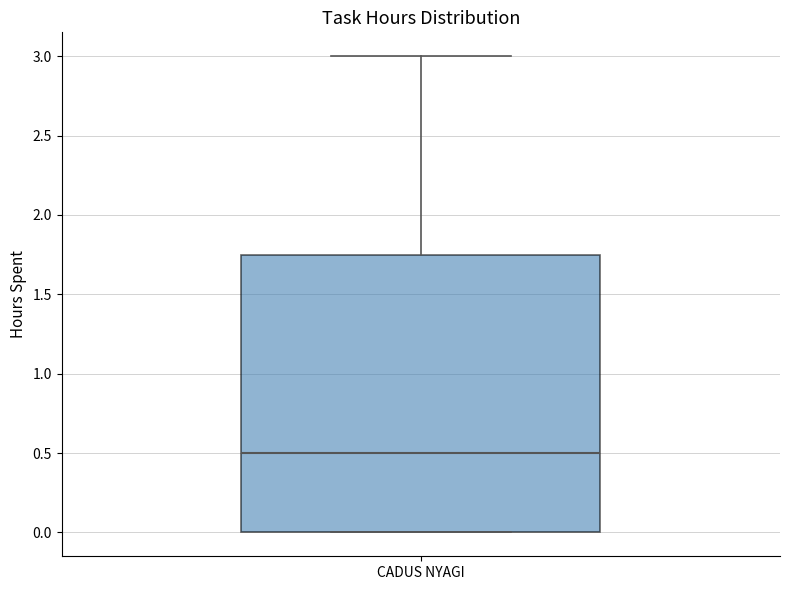

Read this box plot against the y-axis: the position of the median line, the range covered by the box, and the ends of both whiskers. The values are not printed on the chart, so give them approximately, as read against the axis.

median 0.50, box 0.00 to 1.75, whiskers 0.00 to 3.00